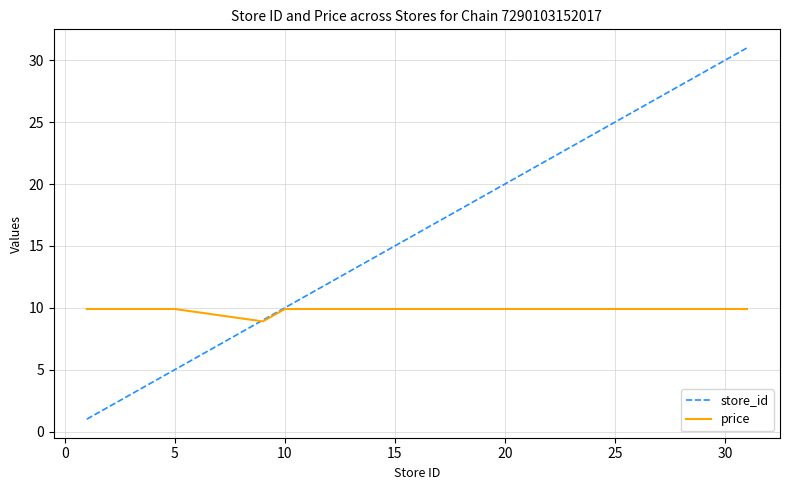

Rank the series by their average value, from lowest to highest.

price, store_id